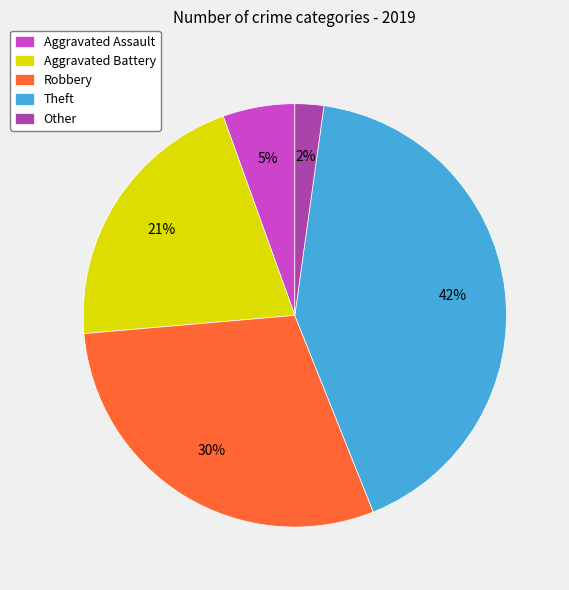

Combined, do Aggravated Assault and Robbery account for over 50%?

No